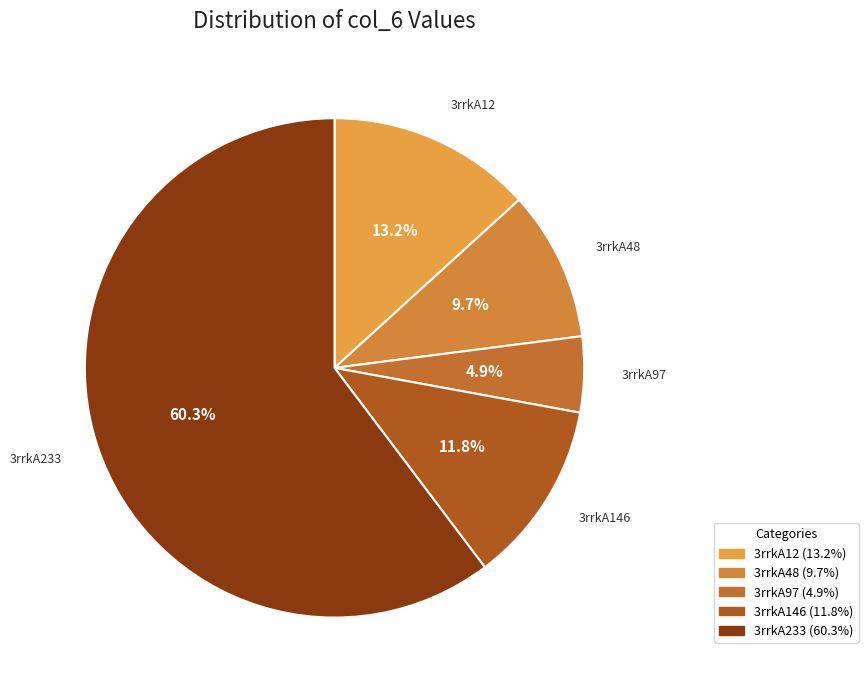

To the nearest percent, what is the average slice percentage?

20%